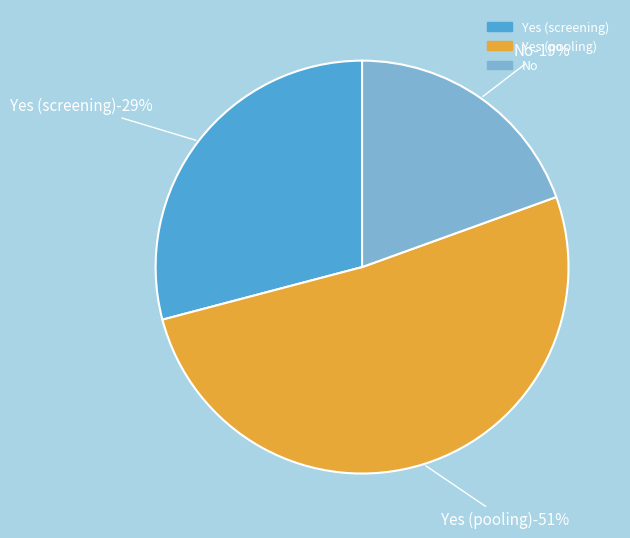

What percentage is the No slice, to the nearest percent?

19%